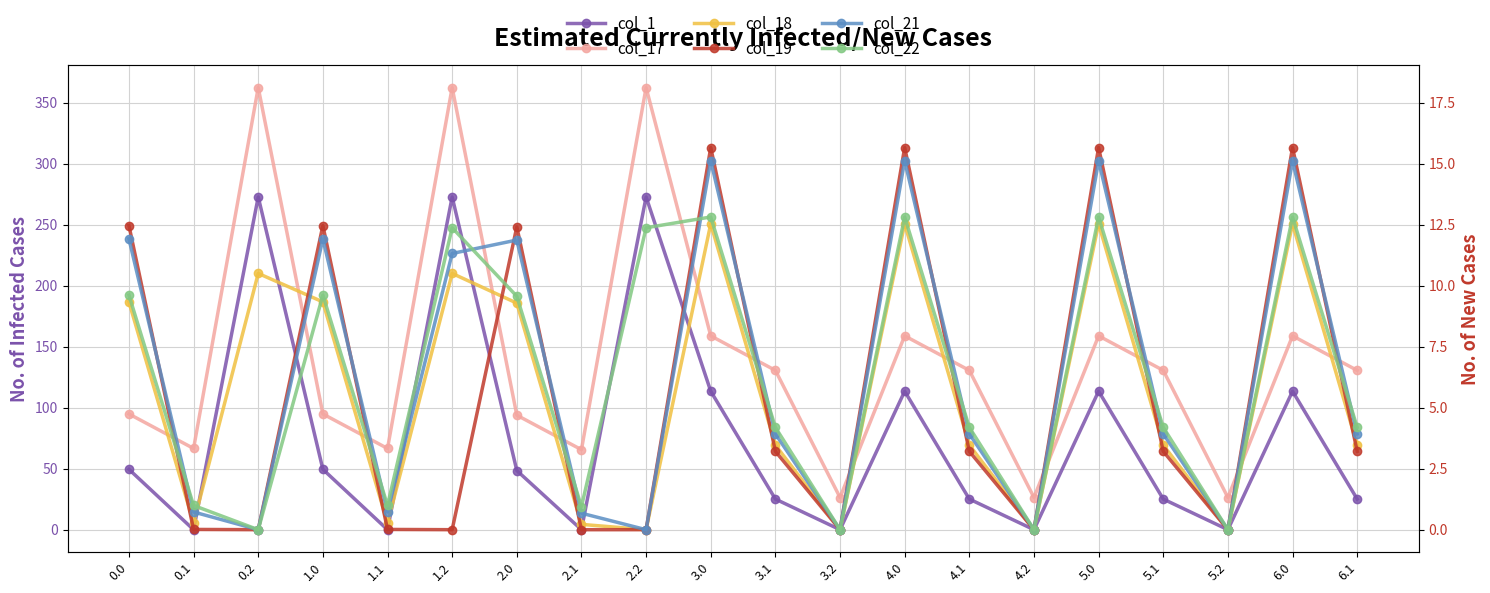

How many intersections are there between col_19 and col_17?

13